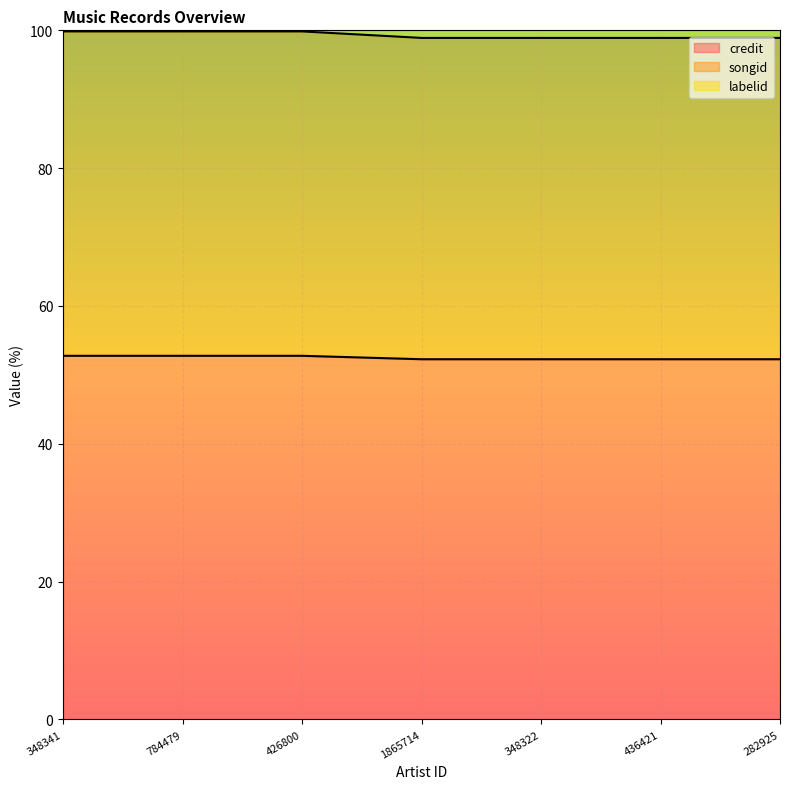

Which category has the highest value across all series?

426800